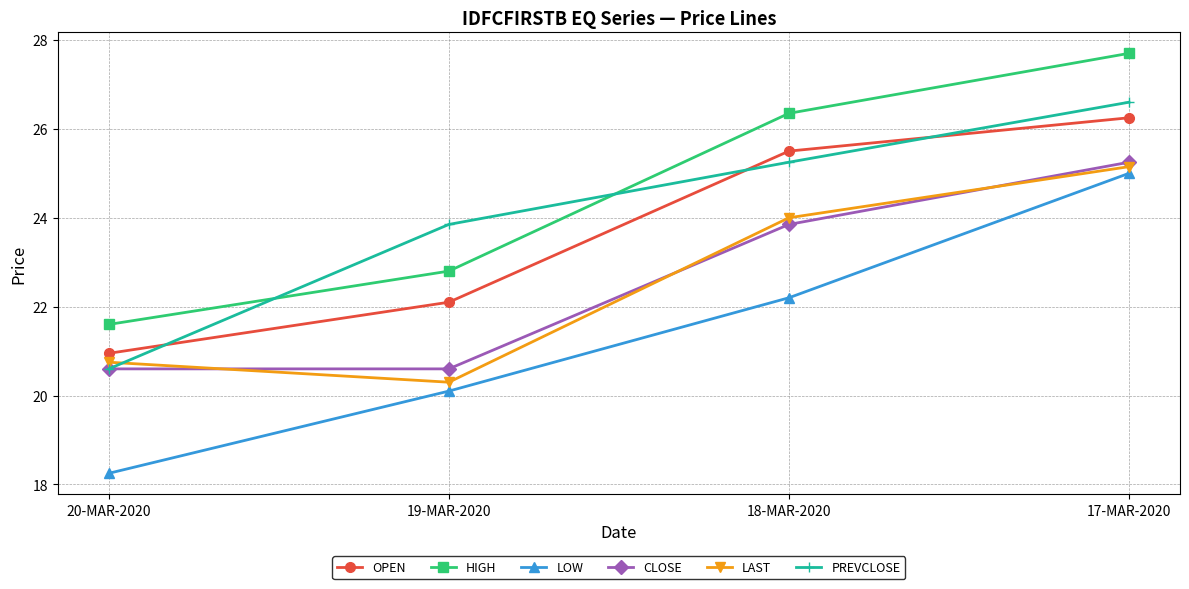

Is it true that HIGH equals 21.6 at 20-MAR-2020?

True